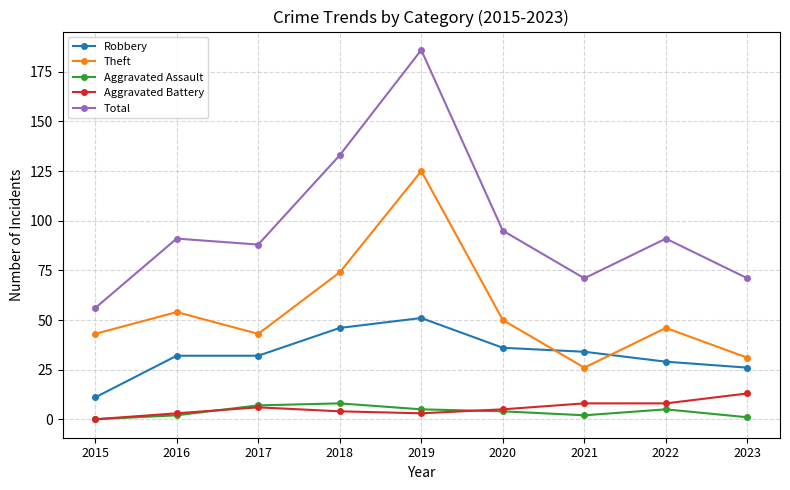

Reading right to left, what are all the values shown in this chart?

Robbery: 26	29	34	36	51	46	32	32	11
Theft: 31	46	26	50	125	74	43	54	43
Aggravated Assault: 1	5	2	4	5	8	7	2	0
Aggravated Battery: 13	8	8	5	3	4	6	3	0
Total: 71	91	71	95	186	133	88	91	56